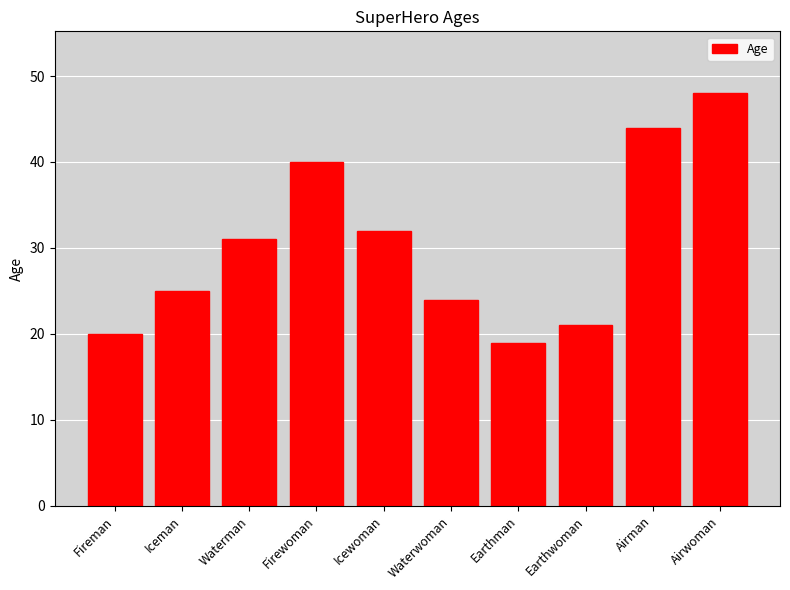

Read the value at Fireman.

20